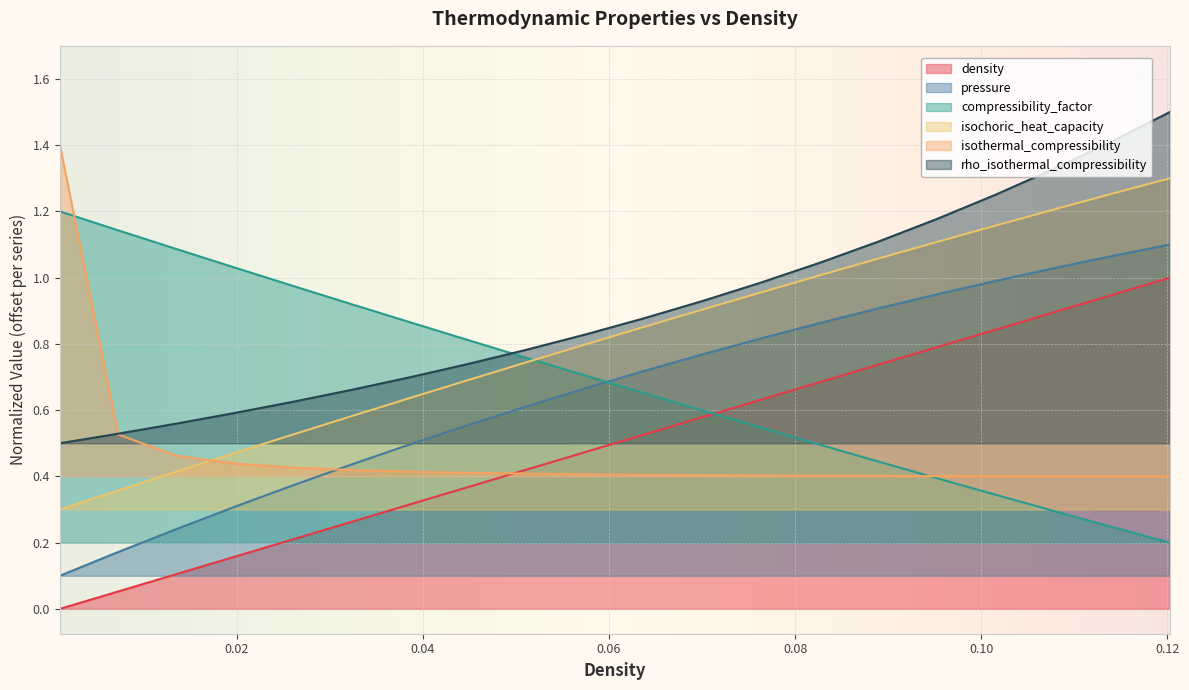

What position from the right is 0.0323819095477387?

15